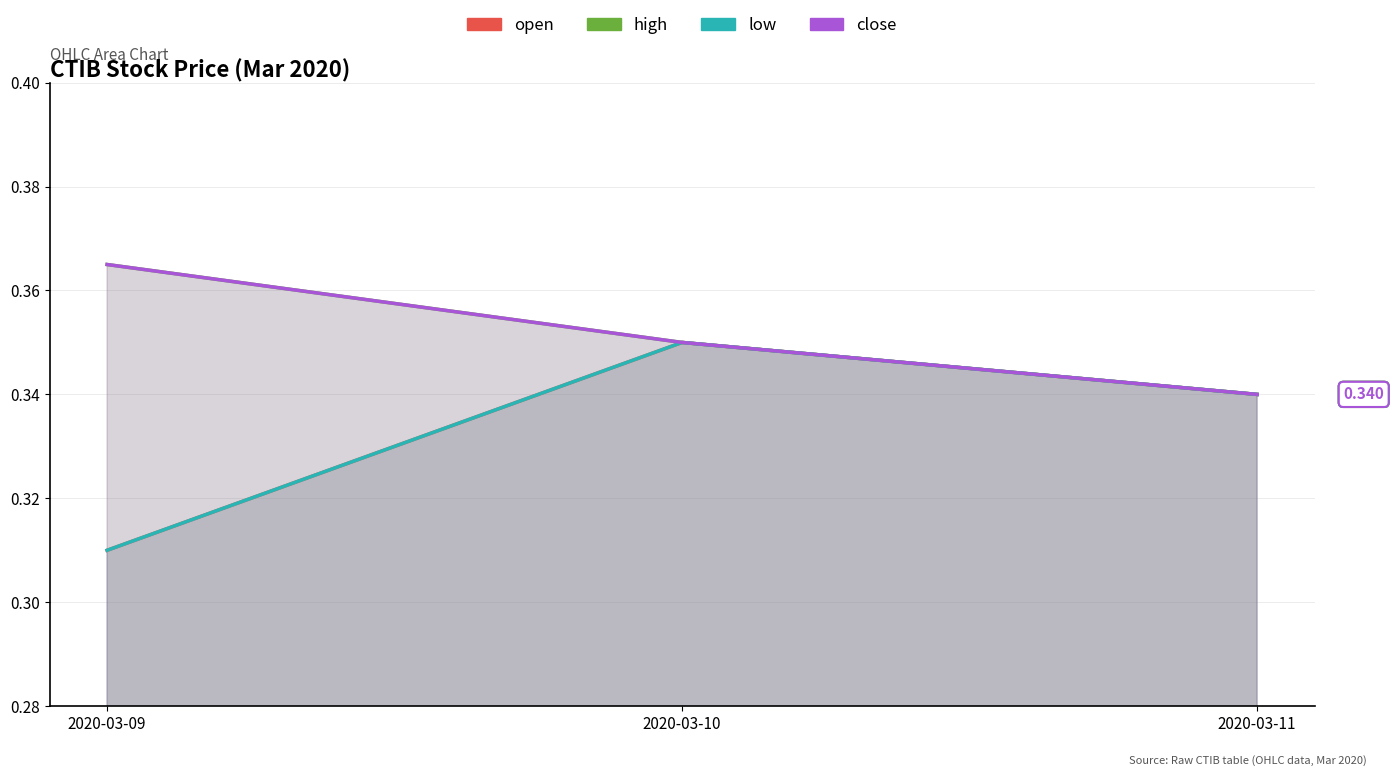

List the series in order of their peak value, lowest first.

open, low, high, close